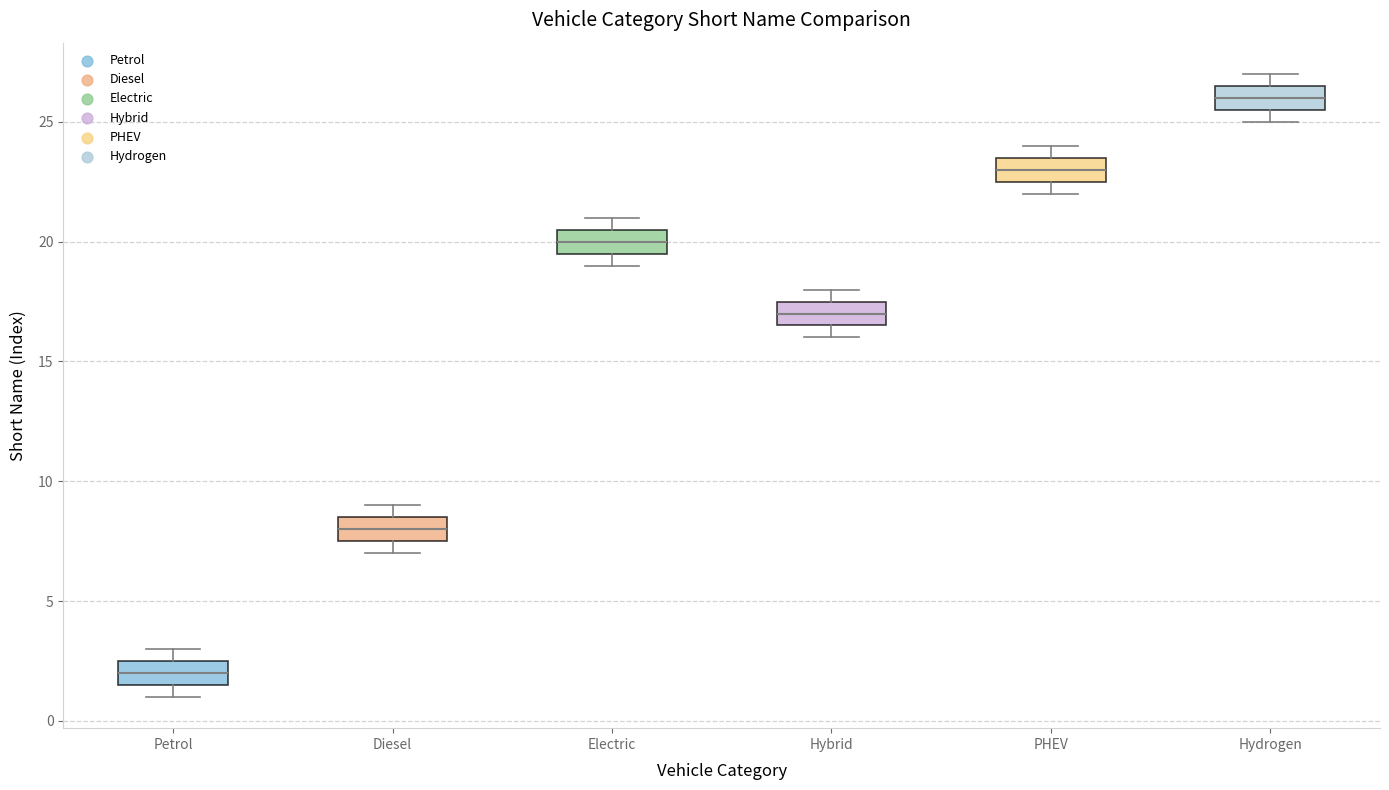

Which box has the highest median line?

Hydrogen